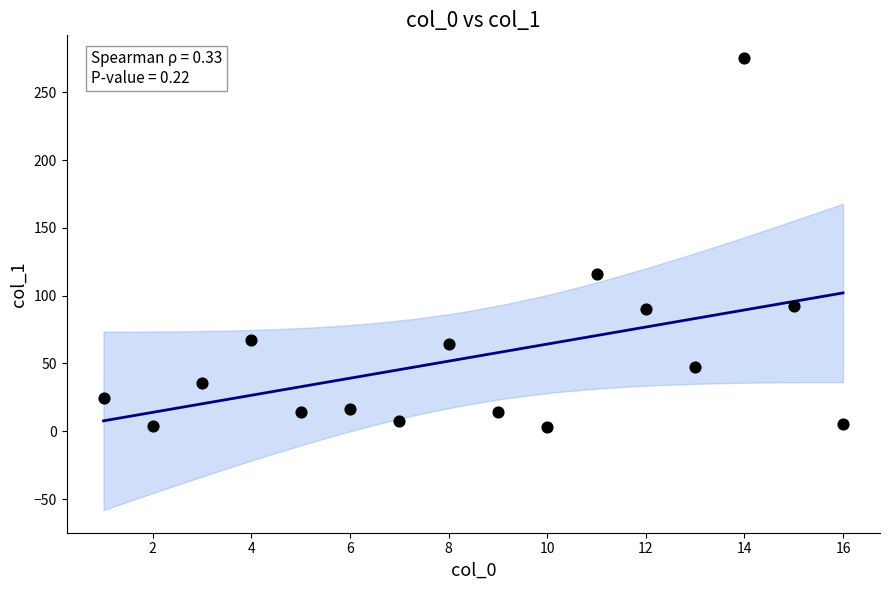

What Y value in the scatter plot is closest to 139?

115.8